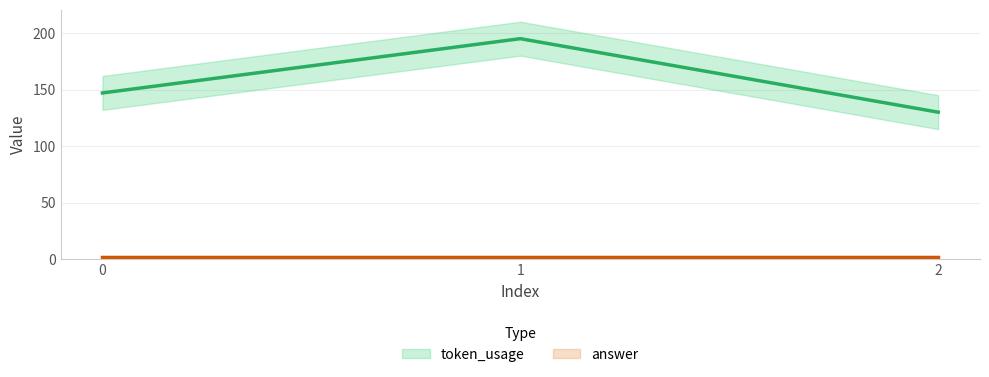

What is the average value?

157